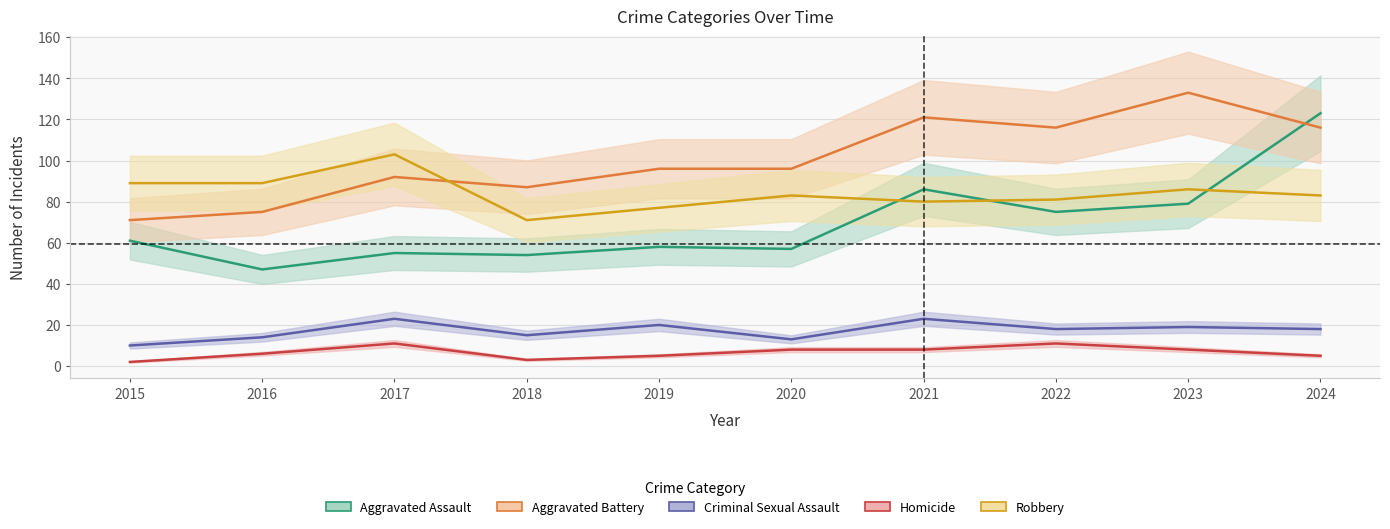

What is the difference between the highest and lowest values at 2015?

87